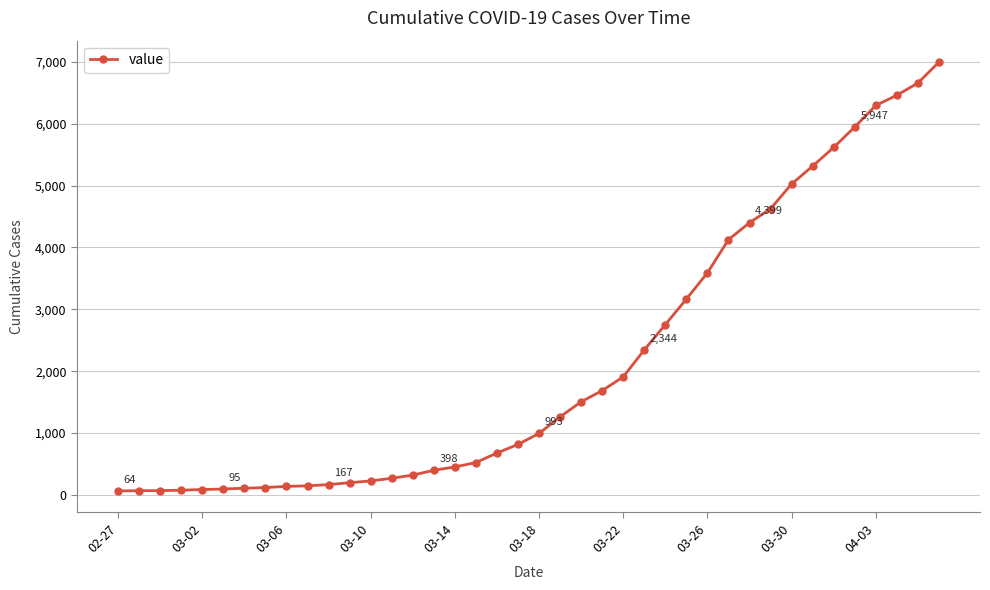

What is the maximum value shown in the chart?

6995